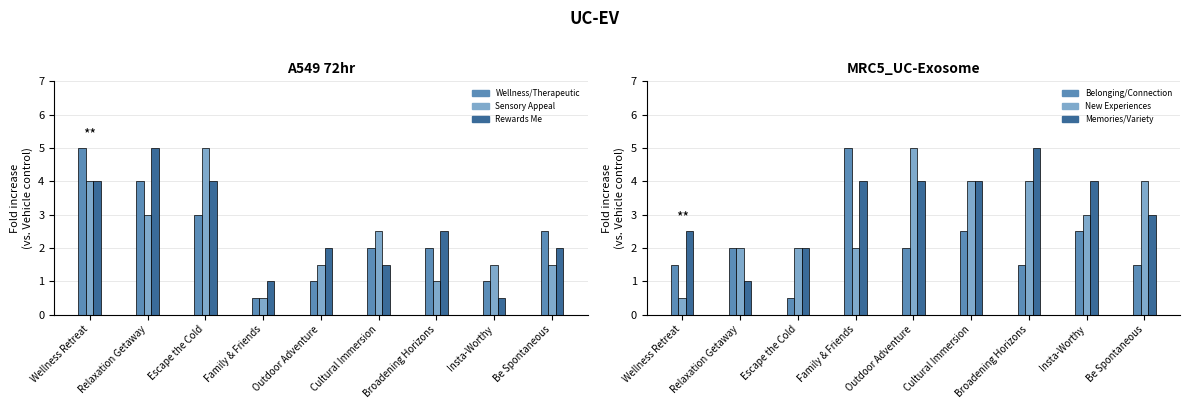

Rank the series at Relaxation Getaway from lowest to highest value.

Memories/Variety, Belonging/Connection, New Experiences, Sensory Appeal, Wellness/Therapeutic, Rewards Me